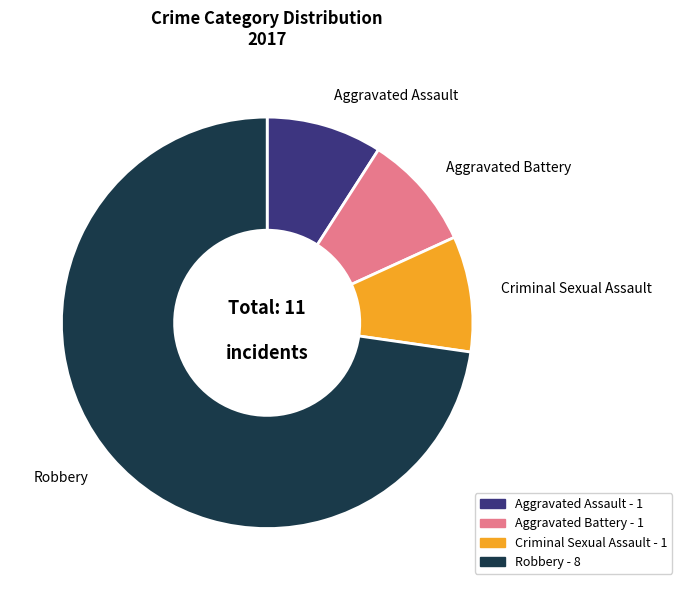

Do Aggravated Assault and Criminal Sexual Assault together represent more than half of the pie?

No